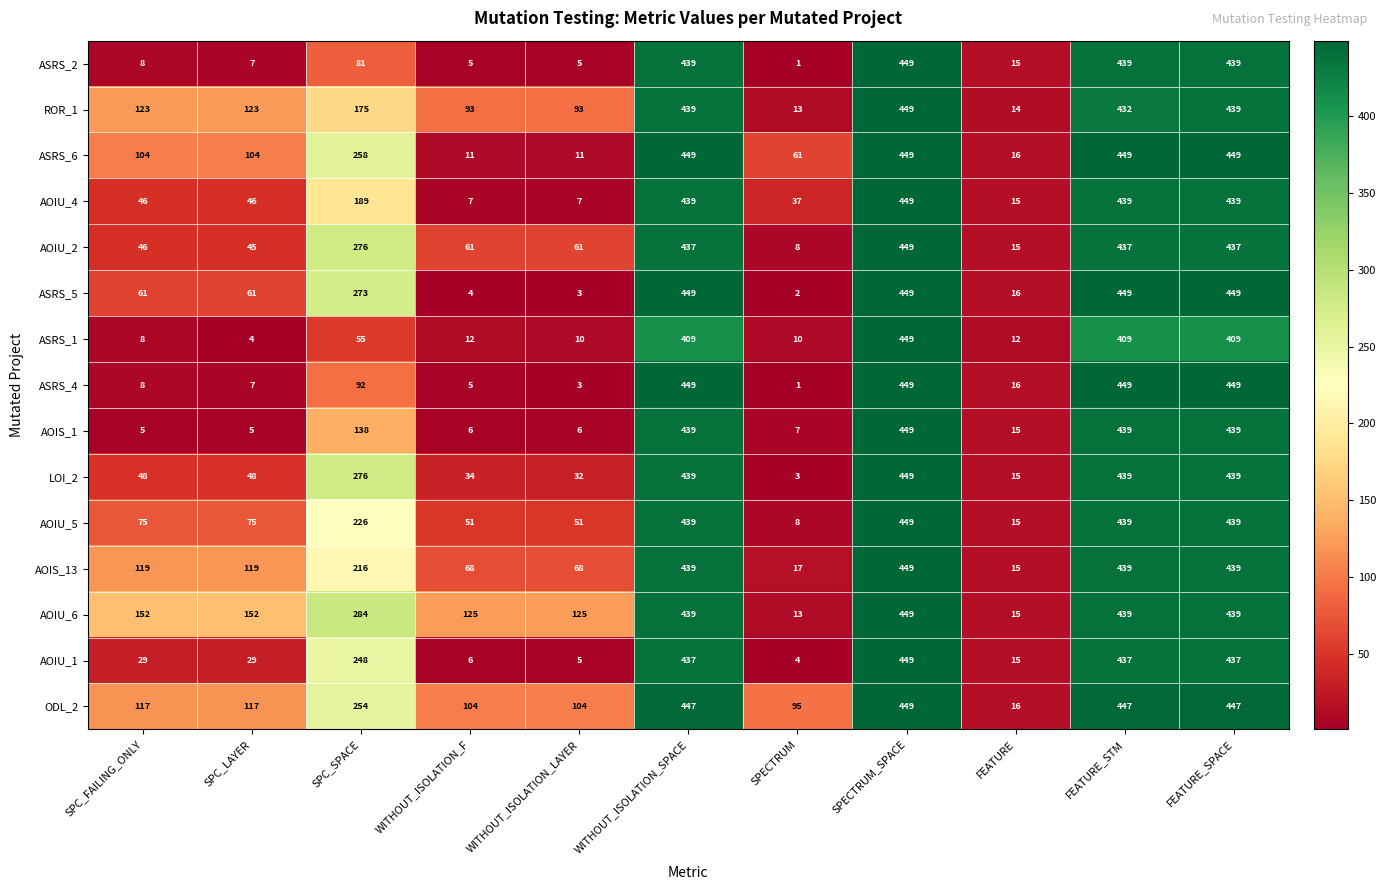

At which label does ROR_1 reach its minimum?

SPECTRUM